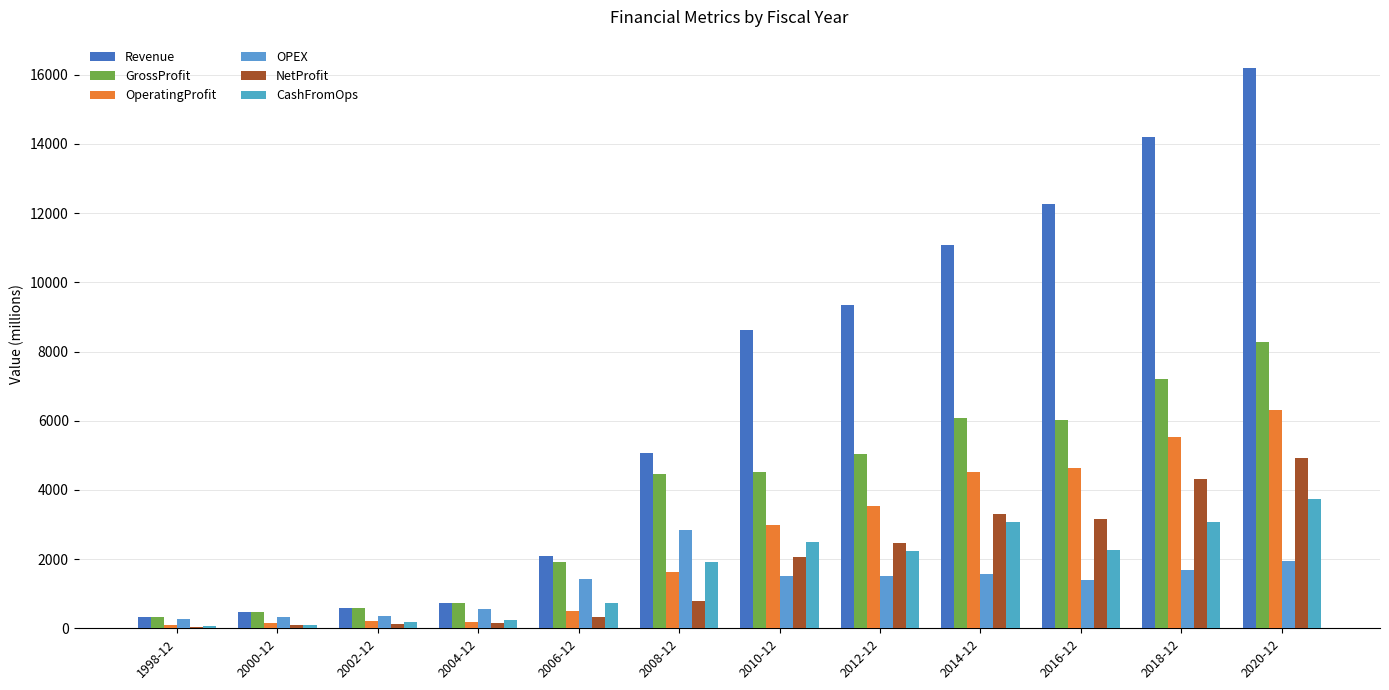

What is the difference between the highest and lowest values at 2020-12?

14252.0